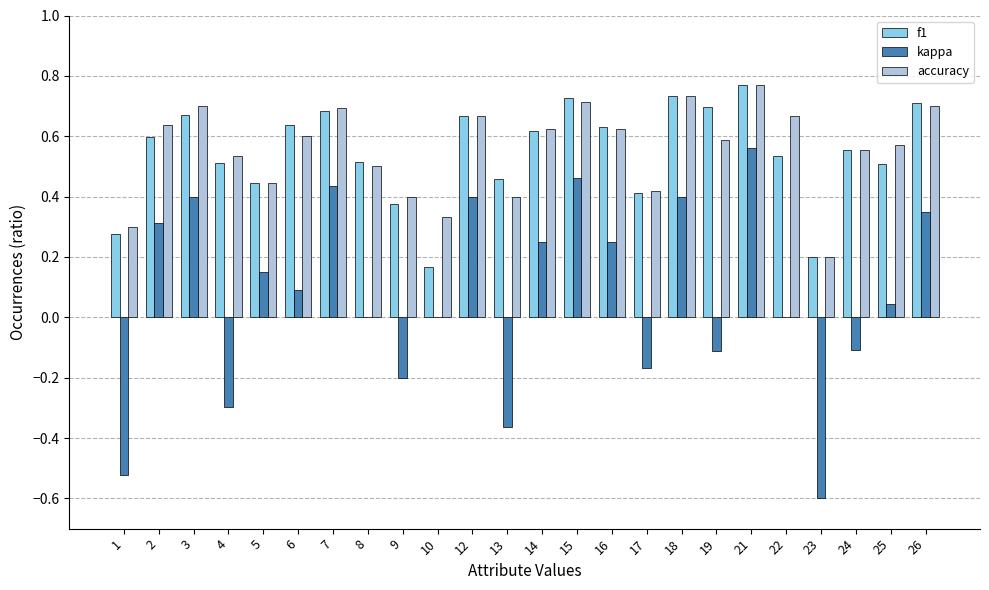

Which category has the highest value across all series?

21